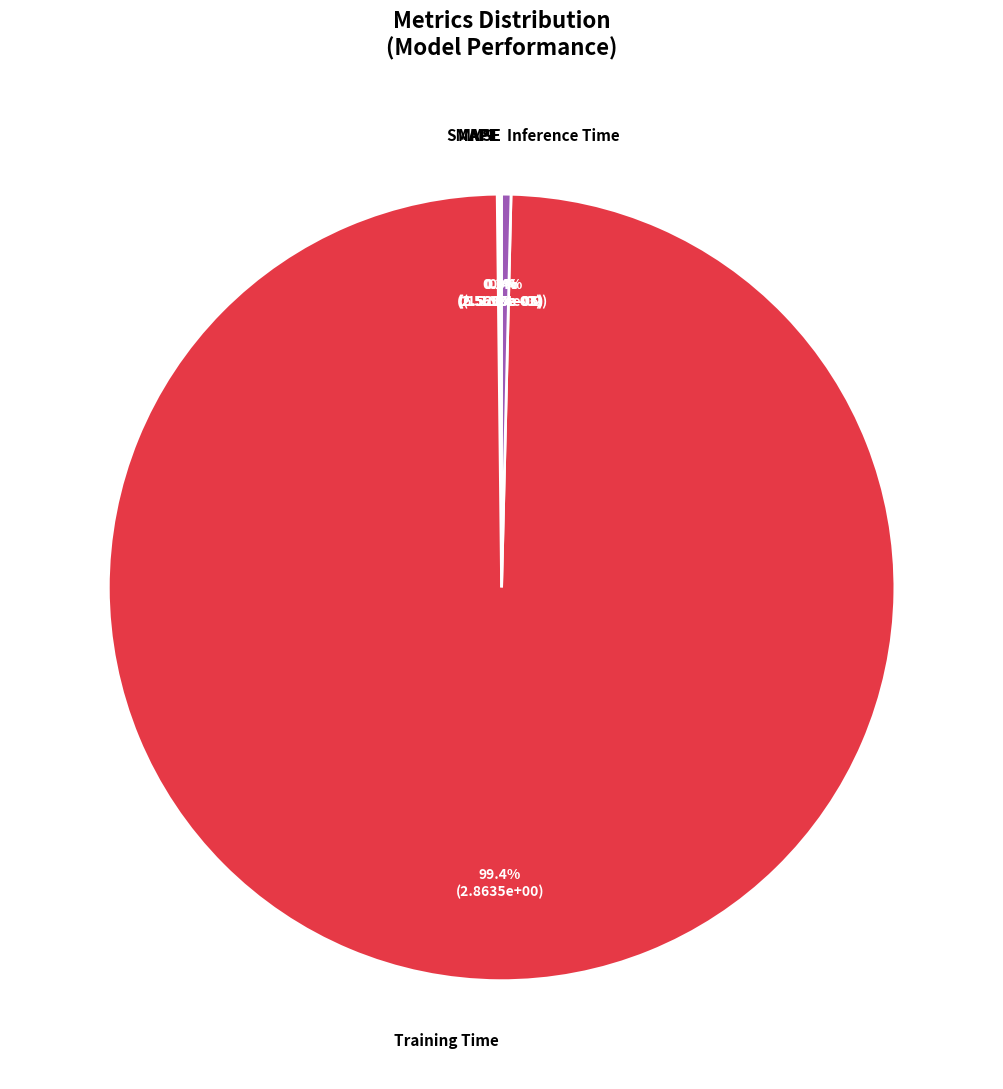

The Inference Time slice represents 0% of the pie. True or false?

True